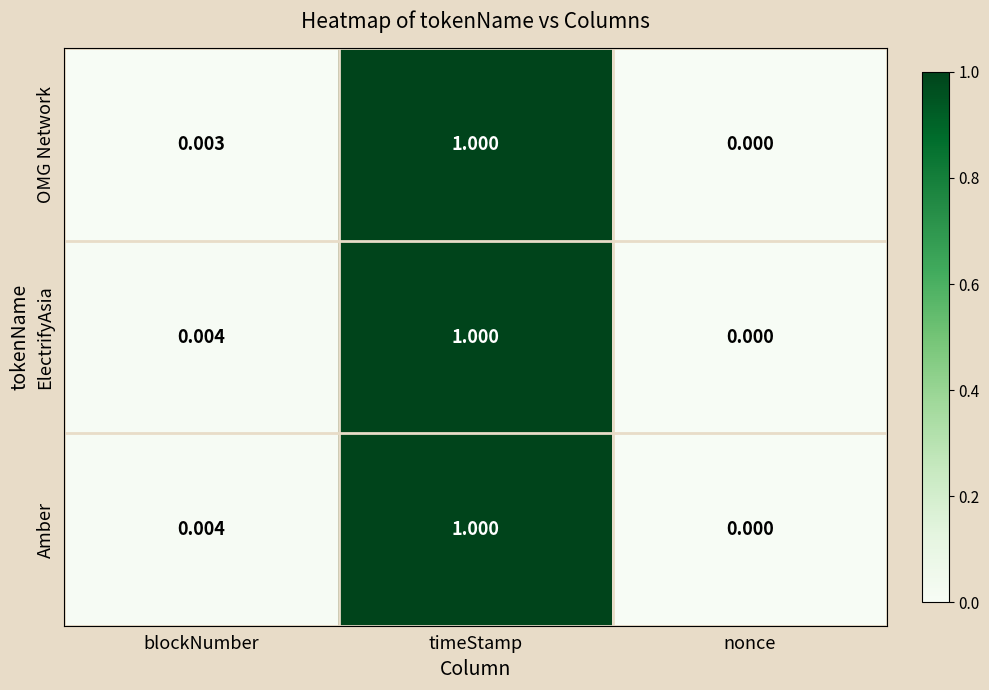

Rank the categories by Amber value from lowest to highest.

nonce, blockNumber, timeStamp